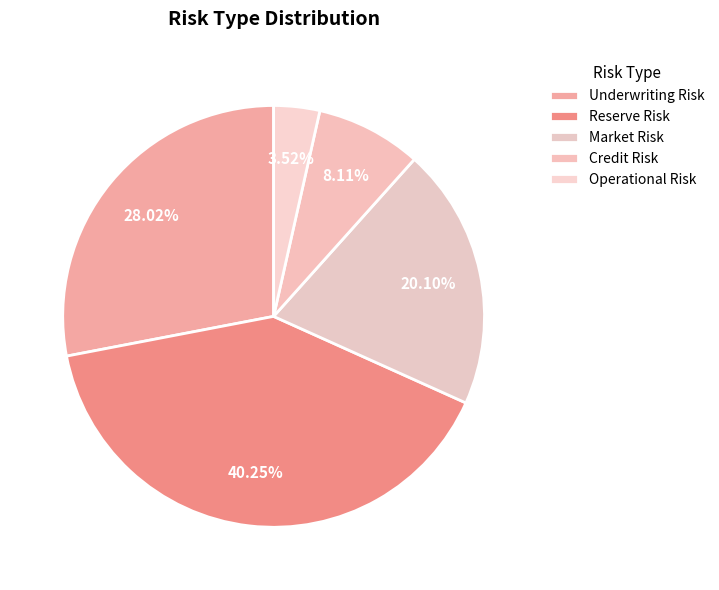

What is the ratio of the value at Credit Risk to the value at Reserve Risk?

0.2